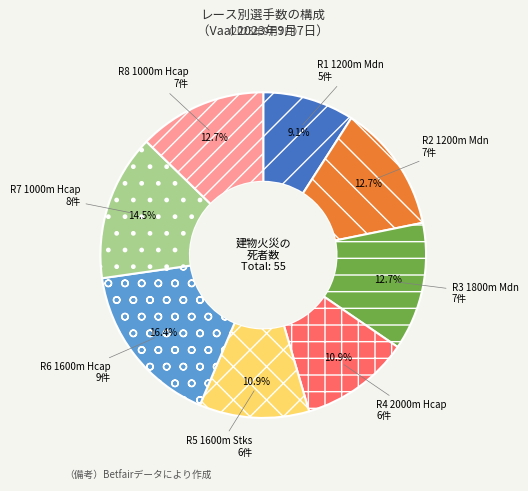

Do R4 2000m Hcap and R3 1800m Mdn together represent more than half of the pie?

No